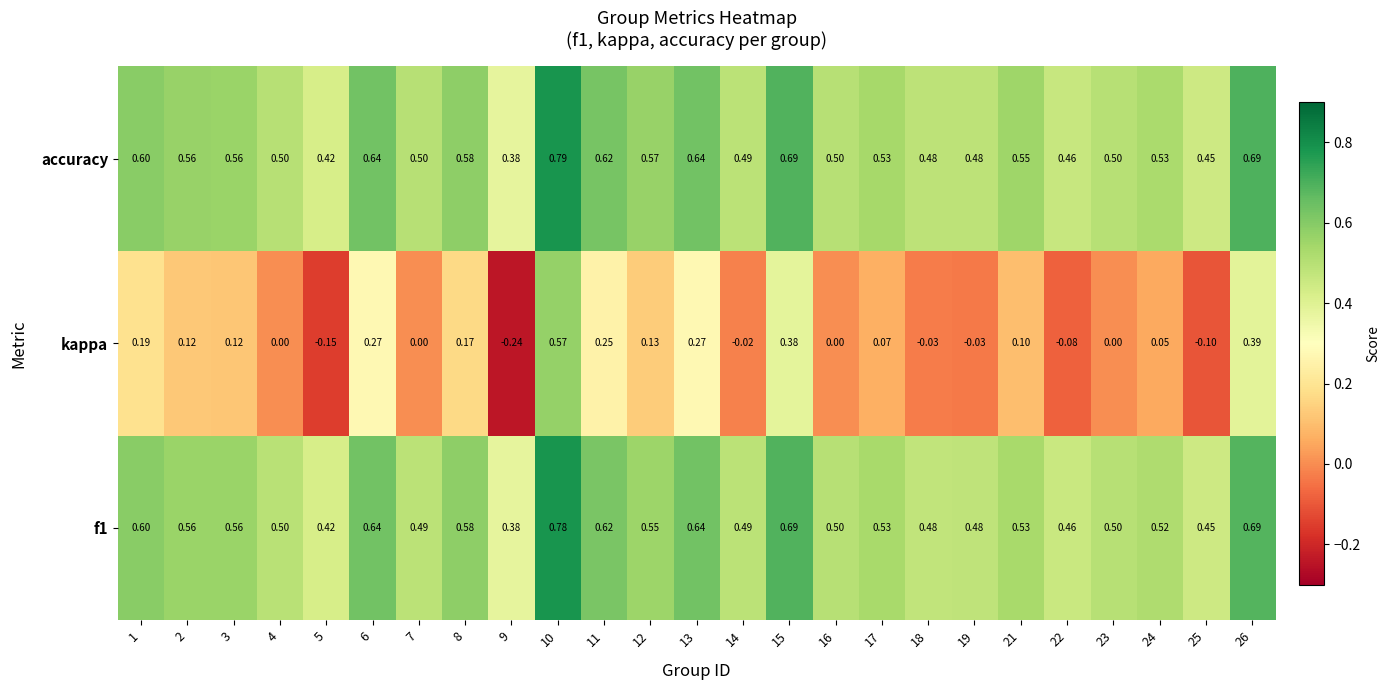

Is the value of accuracy at 15 greater than the value of kappa at 21?

Yes